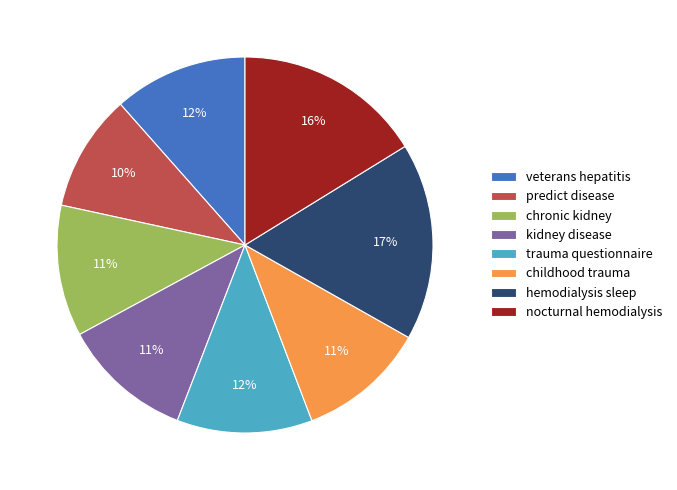

Is there a majority slice in this chart?

No